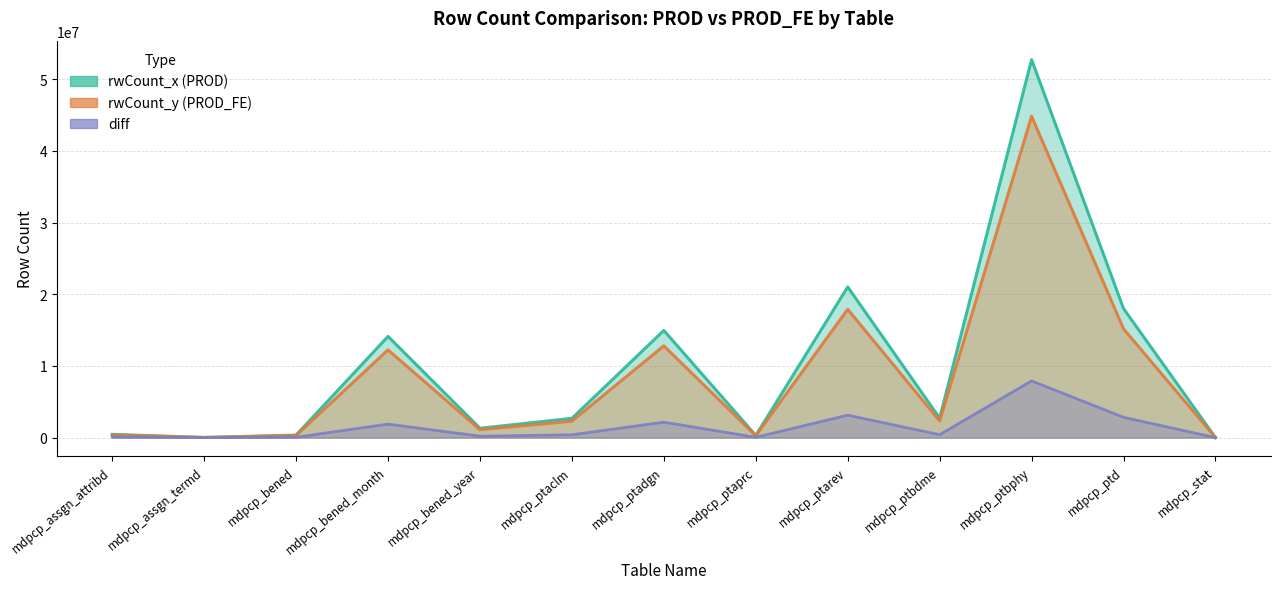

What is the total value across all series at mdpcp_ptaprc?

615262